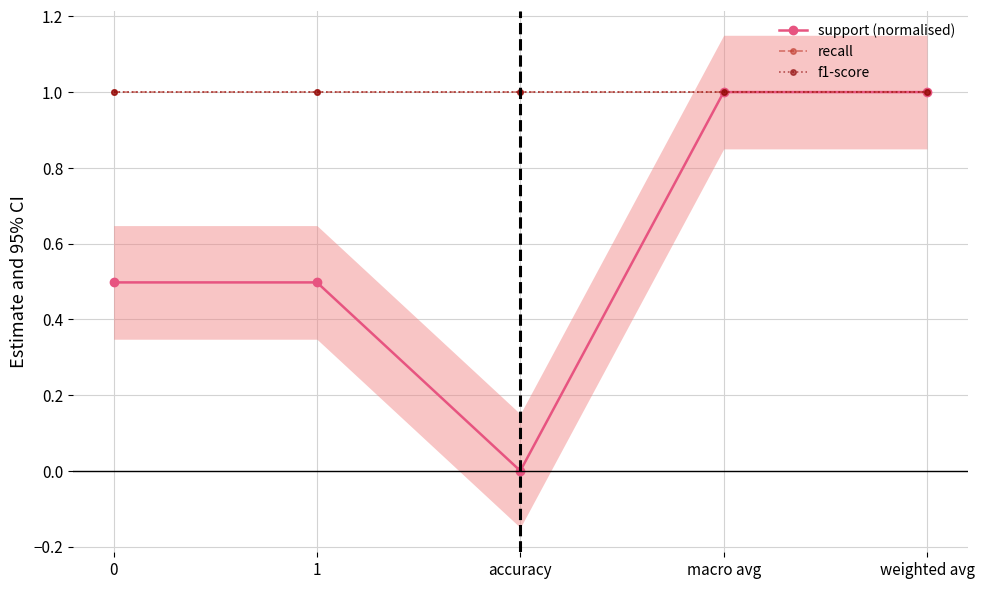

True or false: f1-score and recall cross at least once.

False